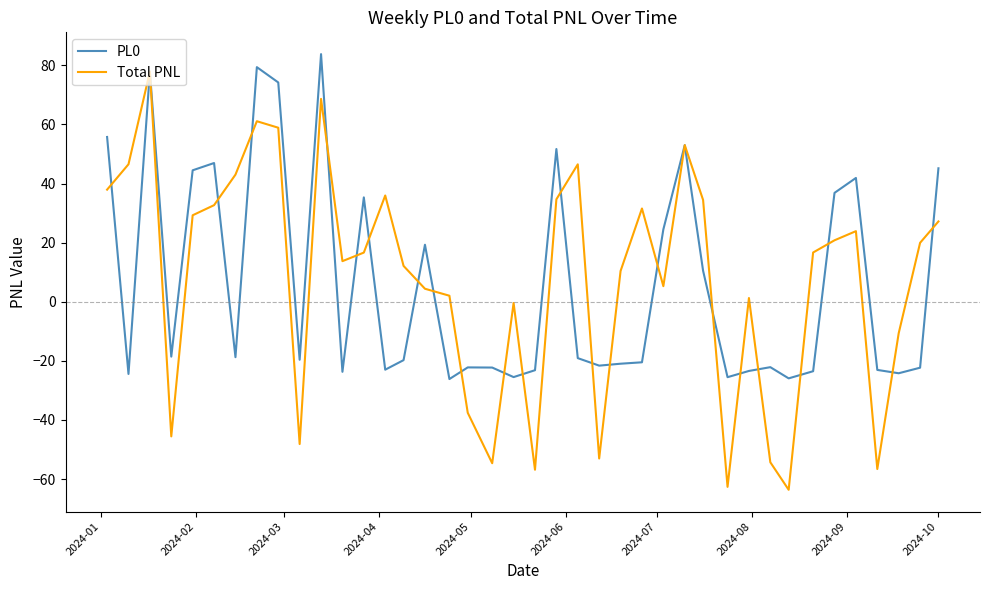

How many negative values does the PL0 series have?

24